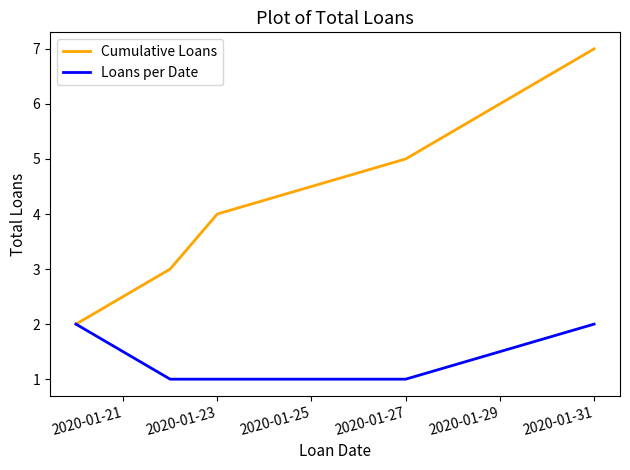

True or false: Loans per Date has more than 2 interior local peaks.

False